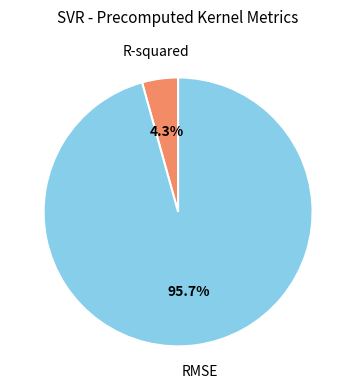

To the nearest percent, what is the average slice percentage?

50%